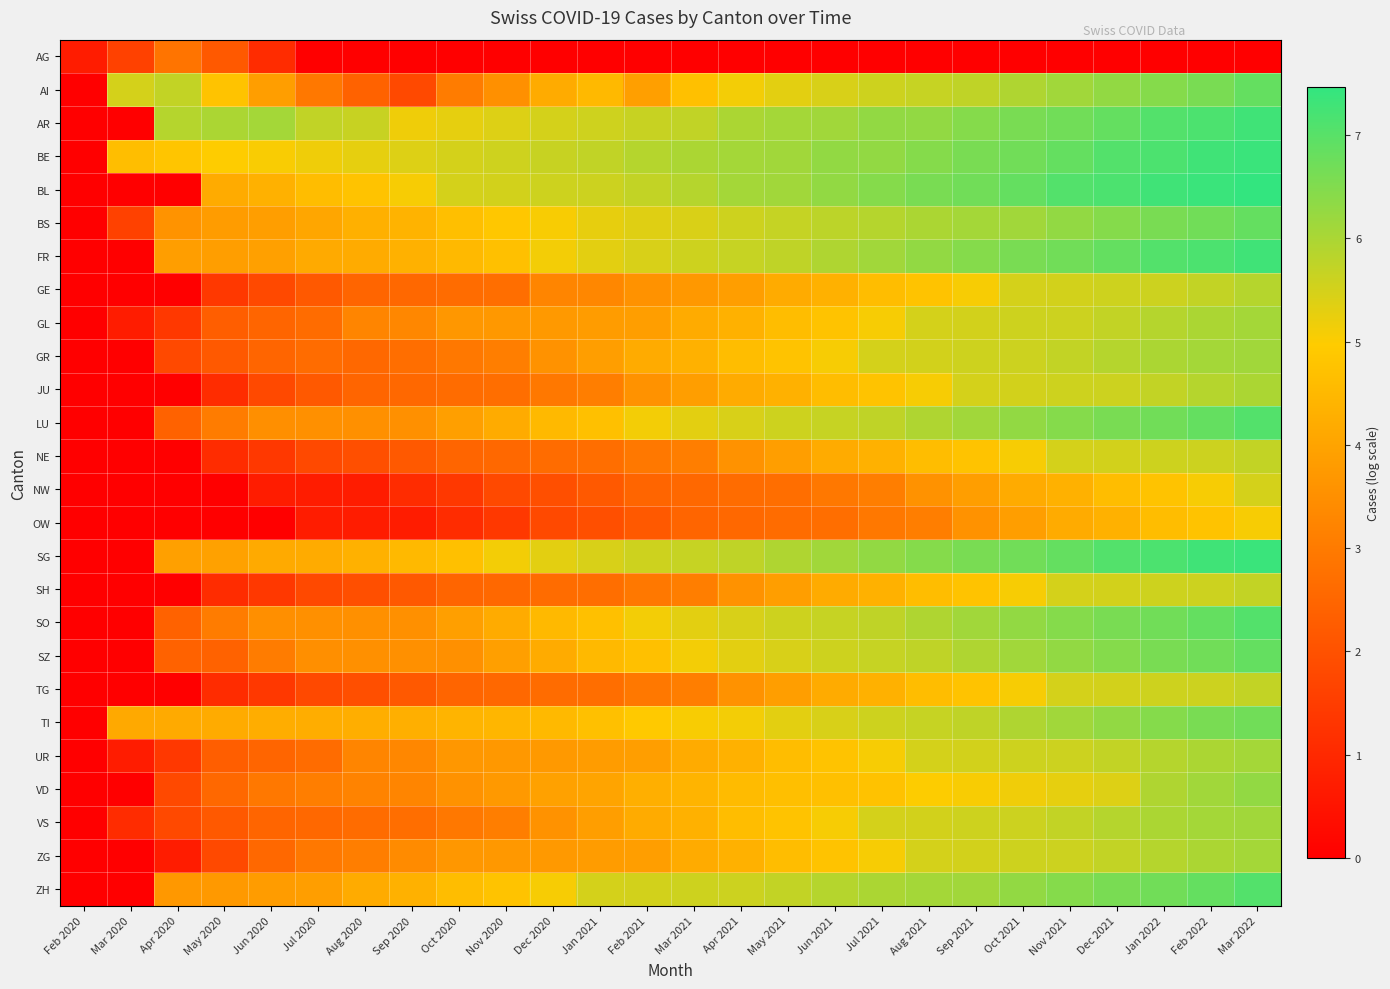

Rank the series by their maximum value, from highest to lowest.

BL, BE, SG, AR, FR, LU, SO, ZH, AI, BS, SZ, TI, VD, GR, VS, GL, UR, ZG, JU, GE, NE, SH, TG, NW, OW, AG